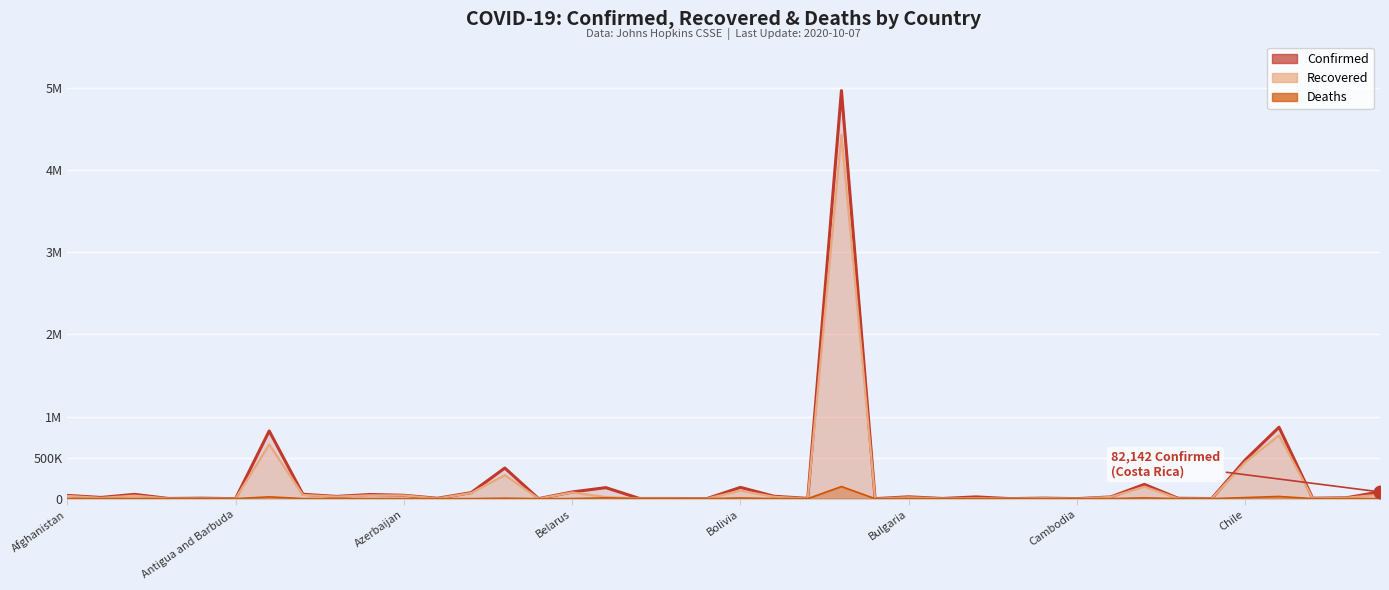

How many values in the Deaths (line) series exceed 420?

19